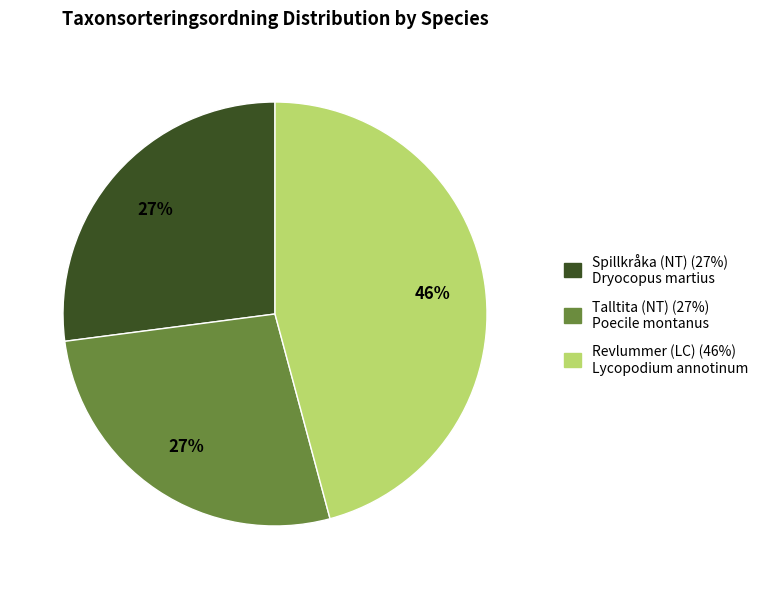

To the nearest percent, what is the combined percentage of Talltita (NT) and Spillkråka (NT)?

54%